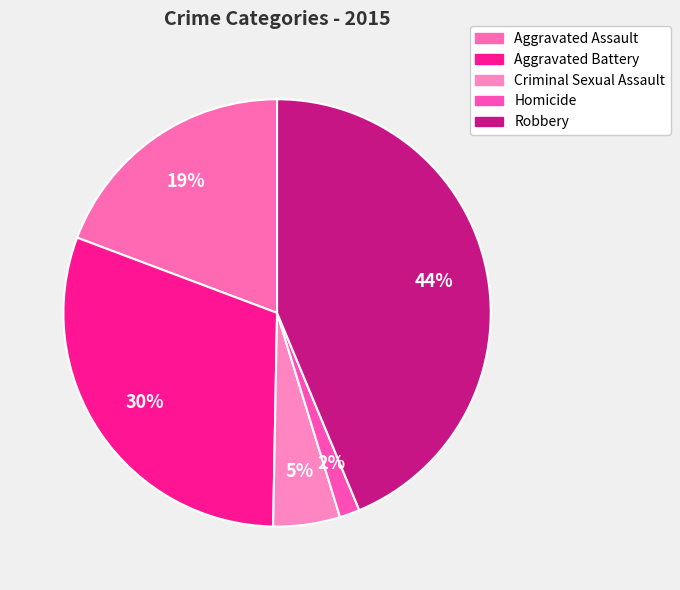

How many segments does this pie chart have?

5